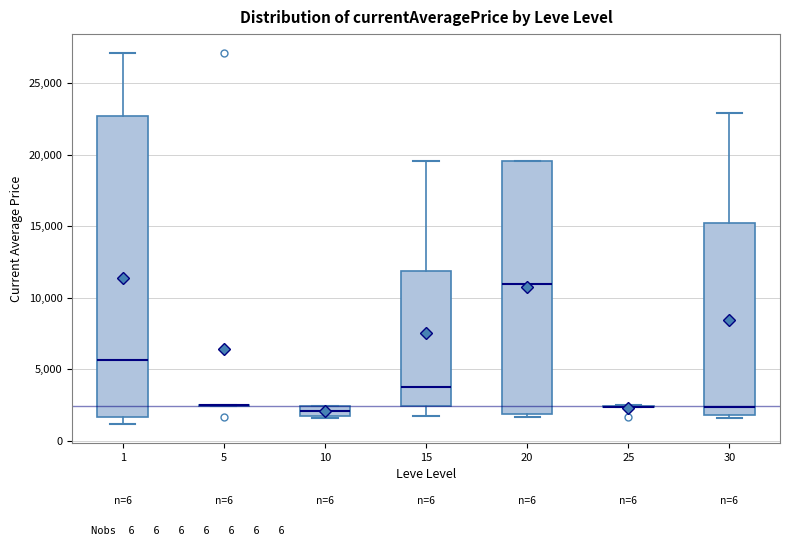

Where does the upper whisker of the box at x = 15 end on the y-axis? The values are not printed on the chart, so give them approximately, as read against the axis.

19500